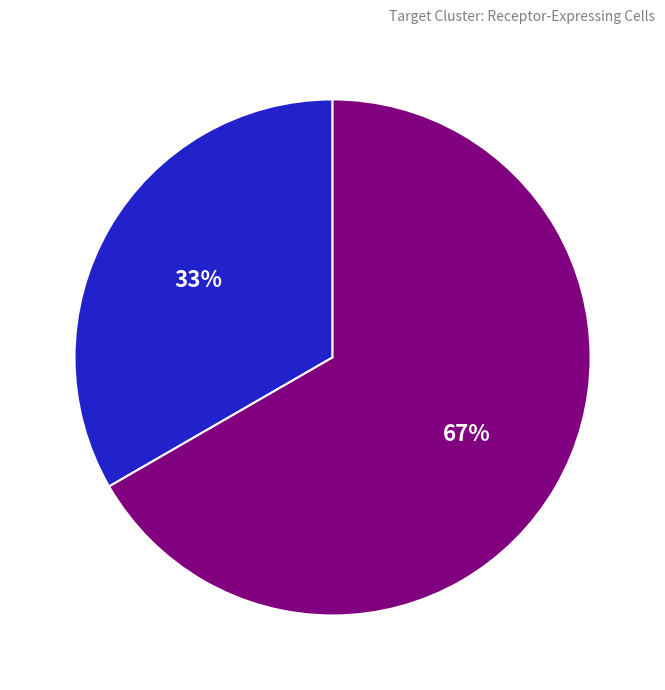

Is there a majority slice in this chart?

Yes